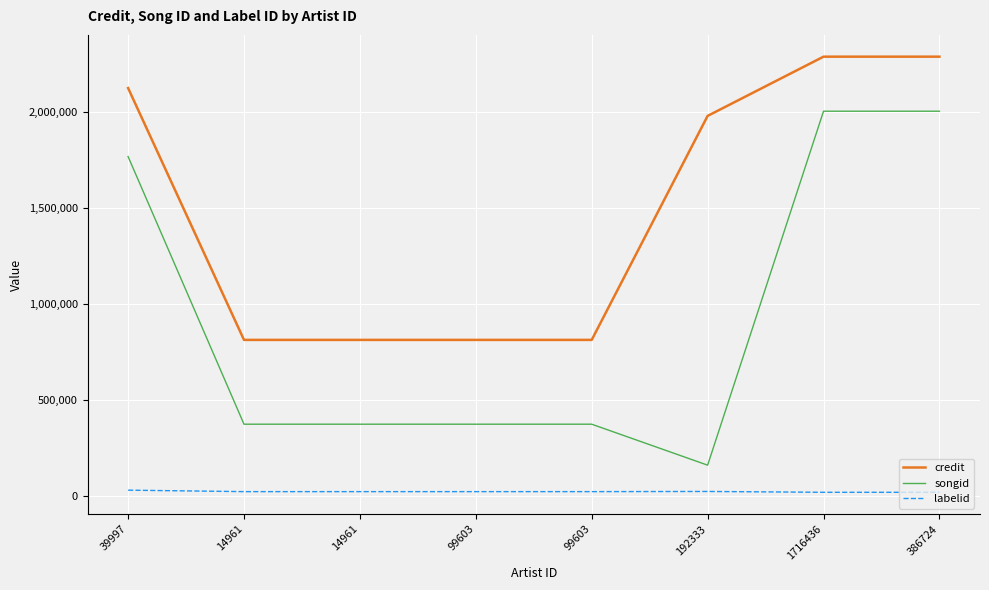

What are all the series names shown in the legend?

credit, songid, labelid